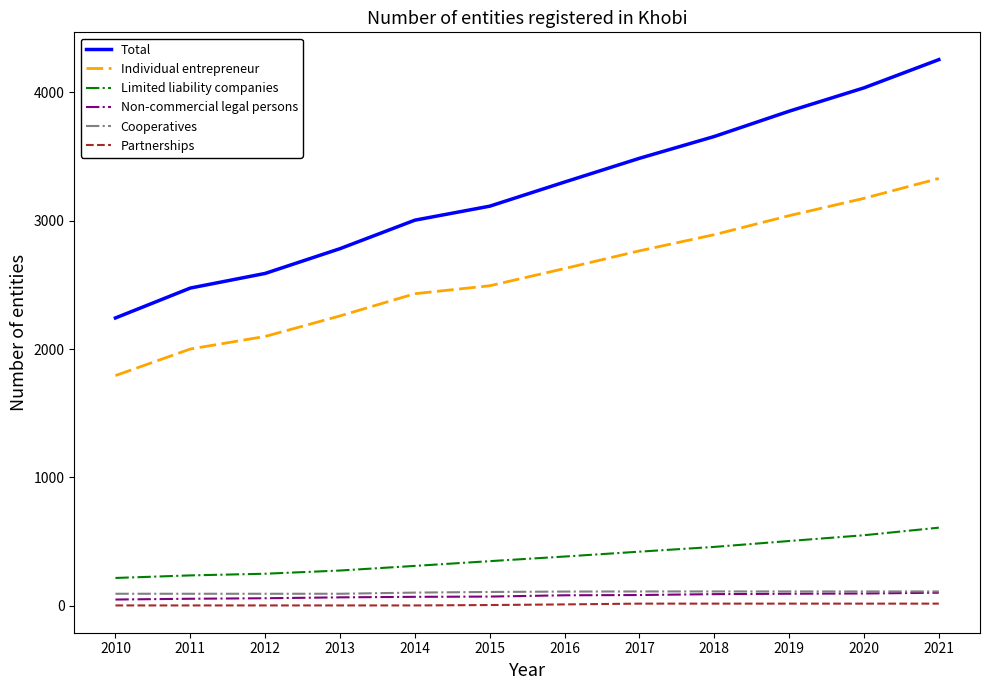

True or false: Limited liability companies and Cooperatives intersect in this chart.

False